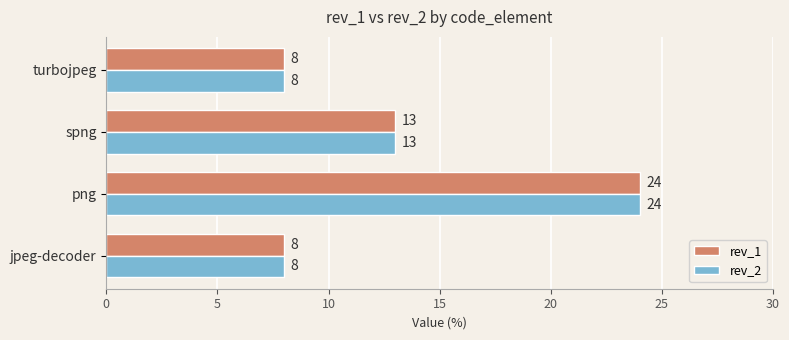

Where is rev_2 nearest to the value 16?

spng